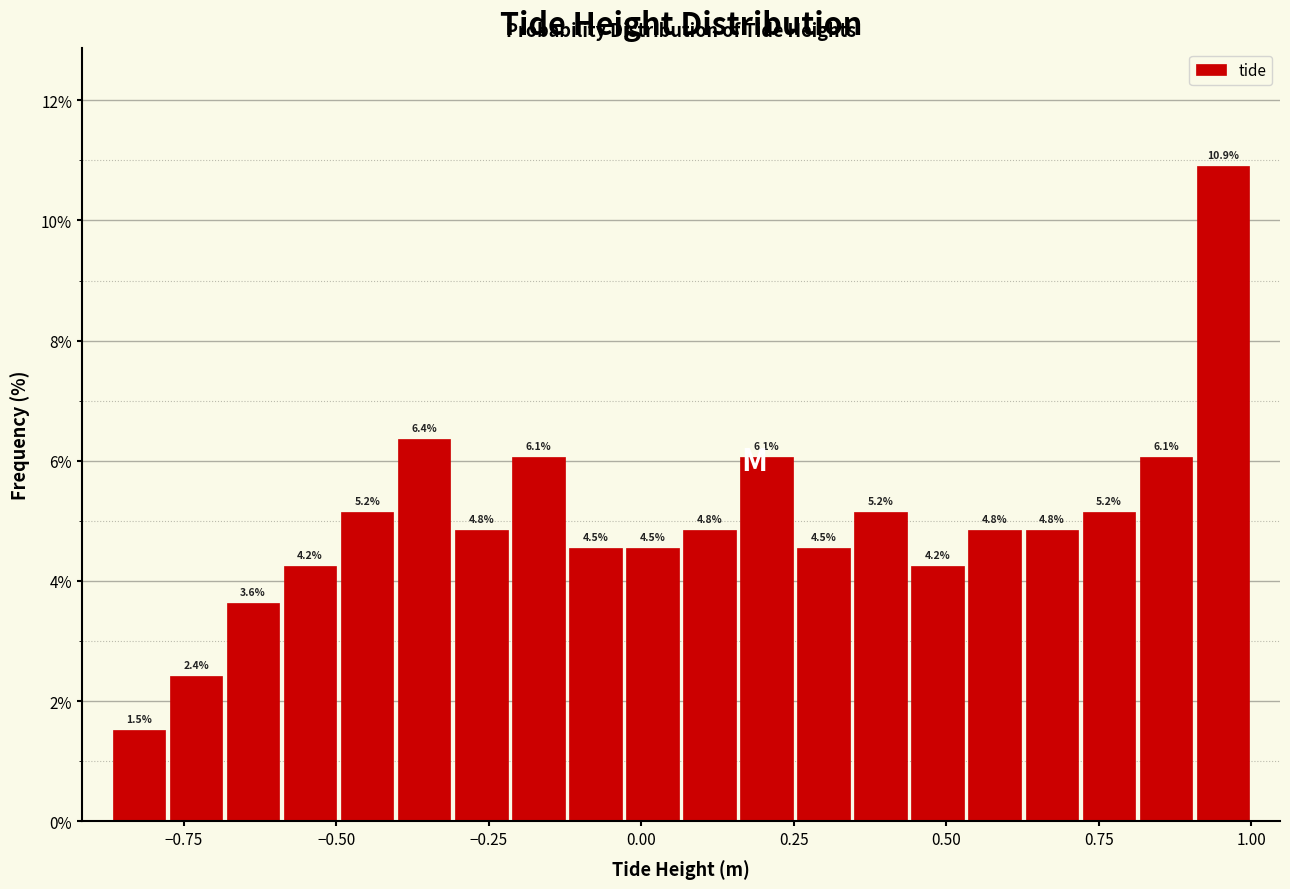

Around what value on the x-axis is the tallest bar? Give the approximate position of its centre, as read against the axis.

0.95